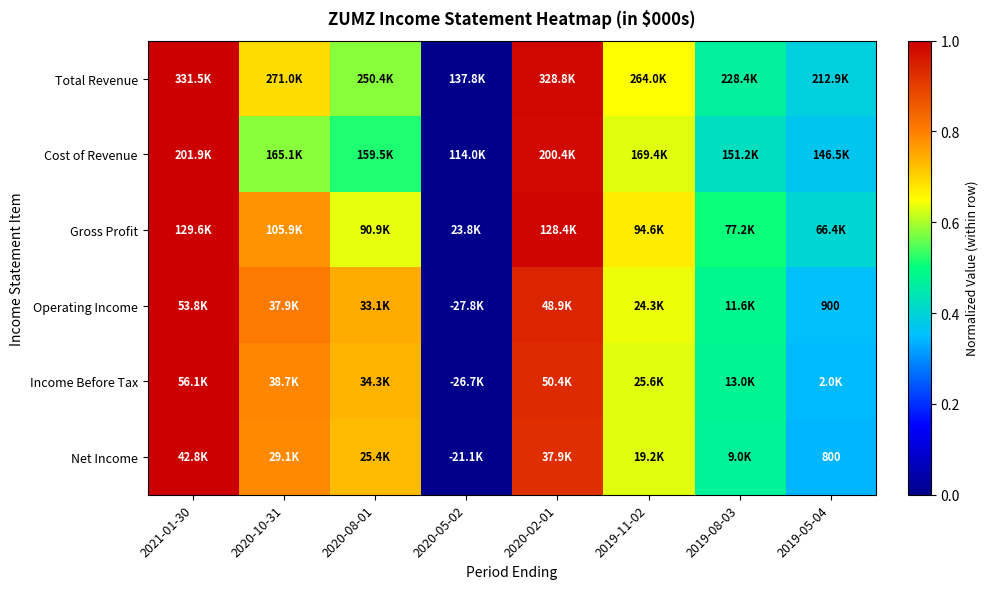

What is the sum of all Net Income values?

4.9